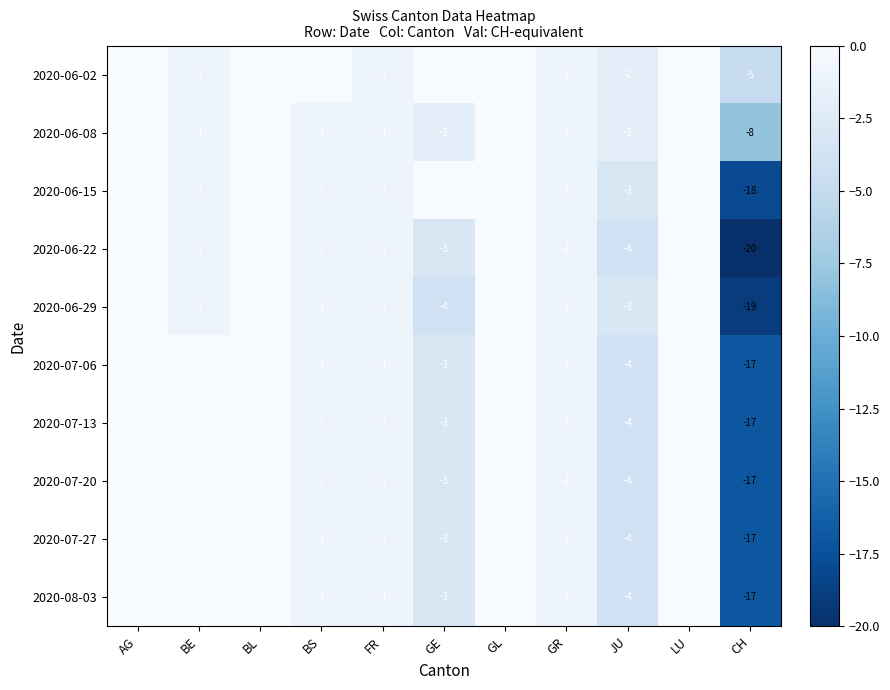

Which series has the widest spread of values?

2020-06-22